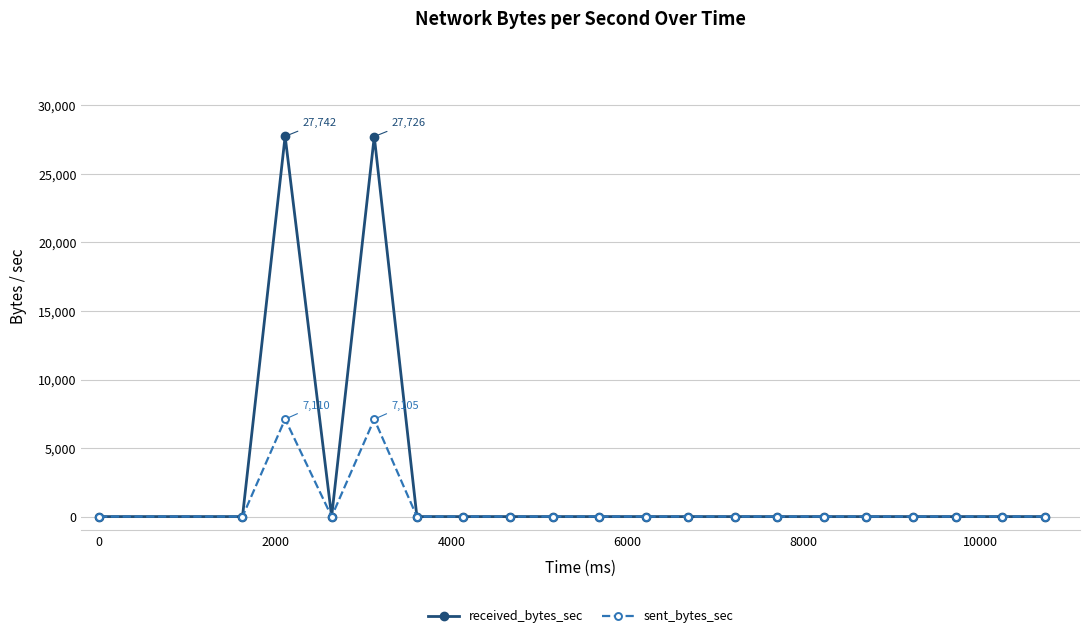

Which series has the largest range (max minus min)?

received_bytes_sec